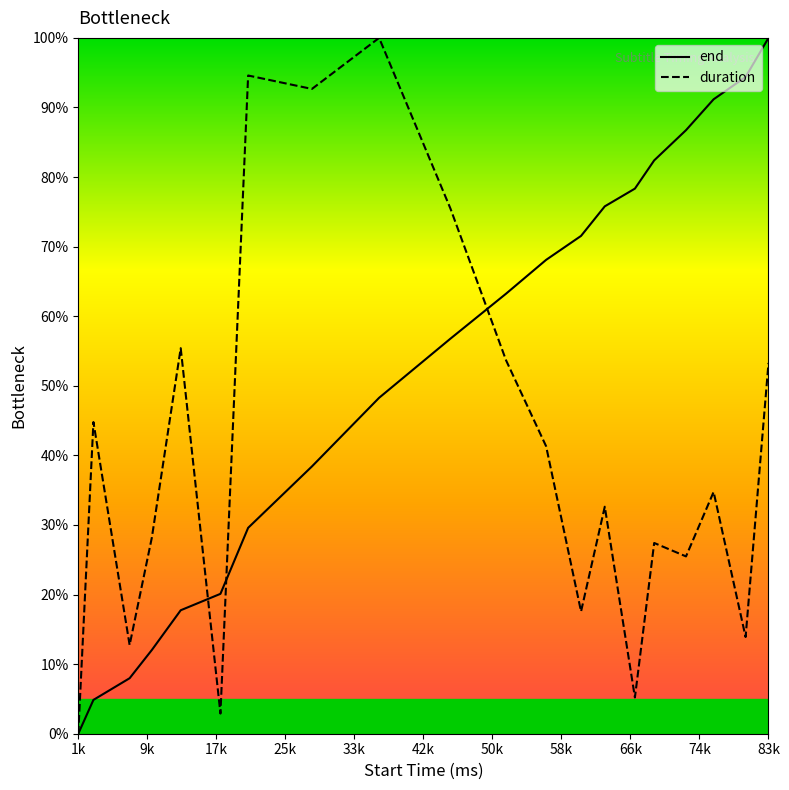

Rank the series by their average value, from highest to lowest.

end, duration